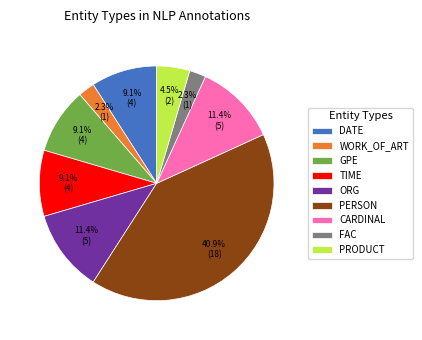

What is the ratio of the value at ORG to the value at CARDINAL?

1.0